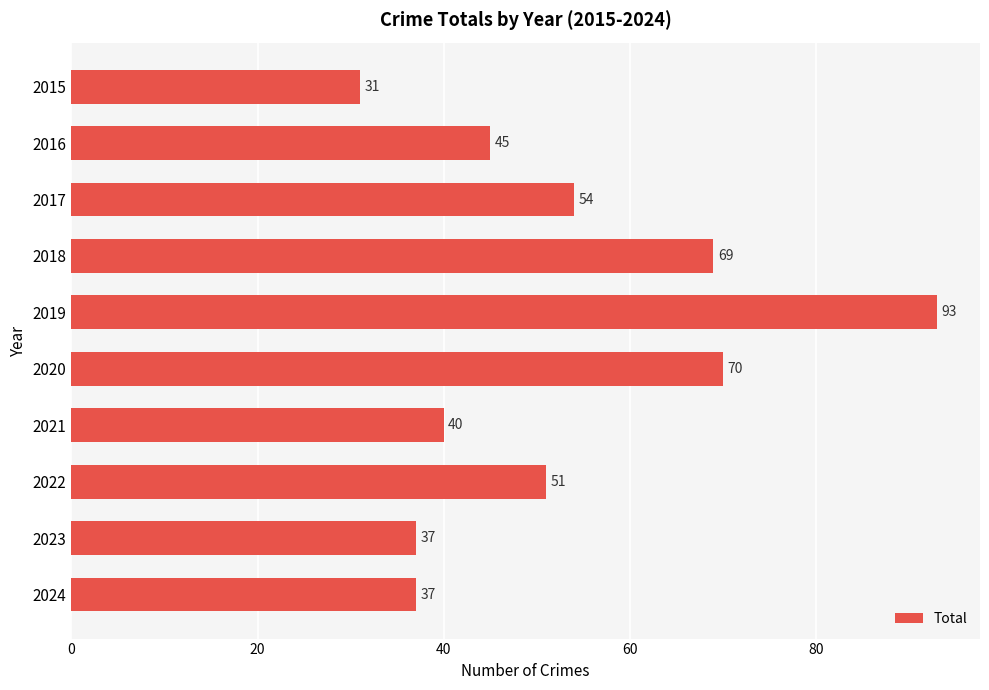

True or false: the data shows 11 at 2021.

False